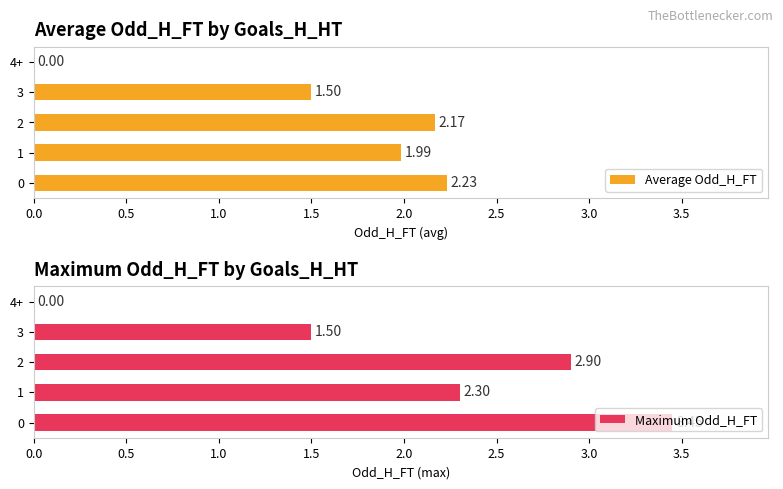

What is the difference between the maximum and minimum values in the Maximum Odd_H_FT series?

3.5